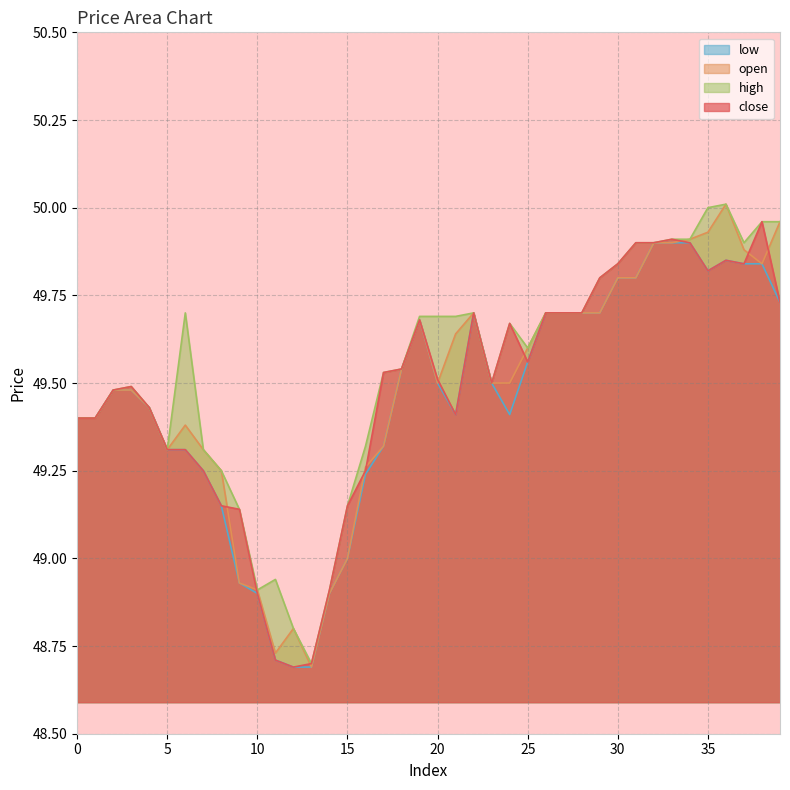

In high, how many points are lower than both neighbors (excluding endpoints)?

6